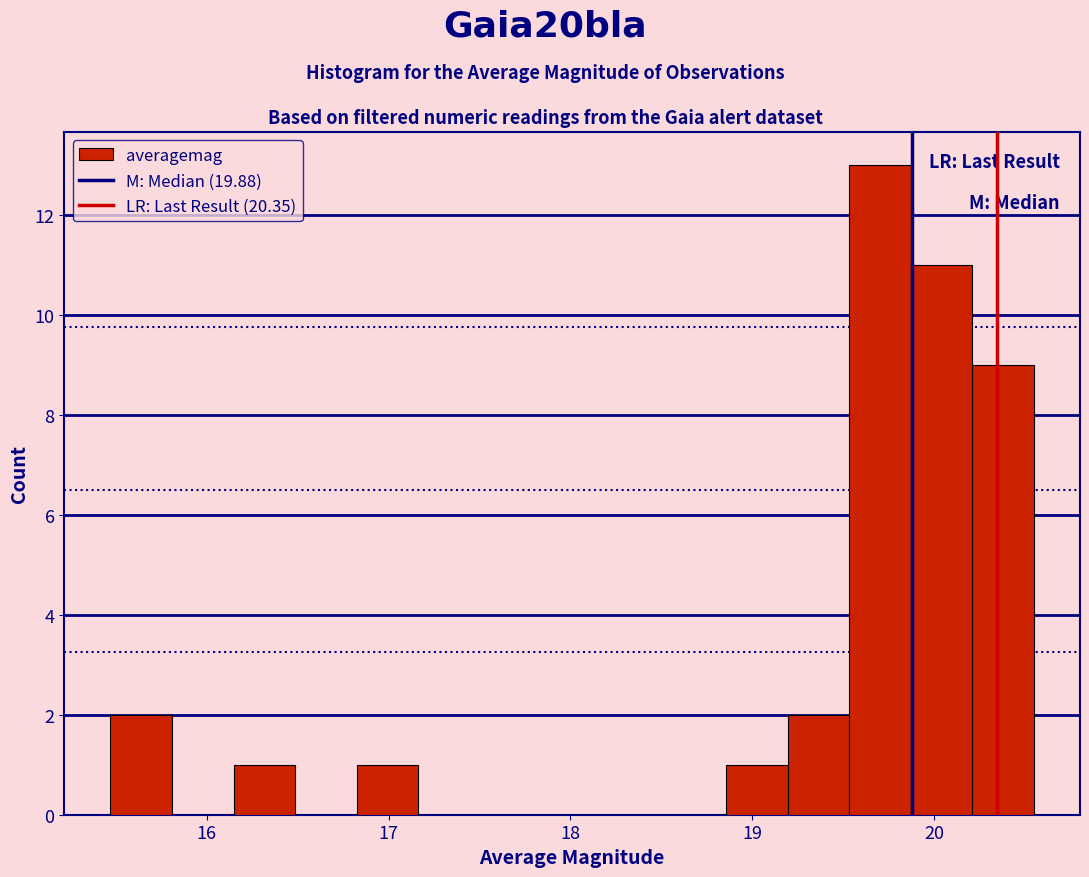

Around what value on the x-axis is the tallest bar? Give the approximate position of its centre, as read against the axis.

19.7